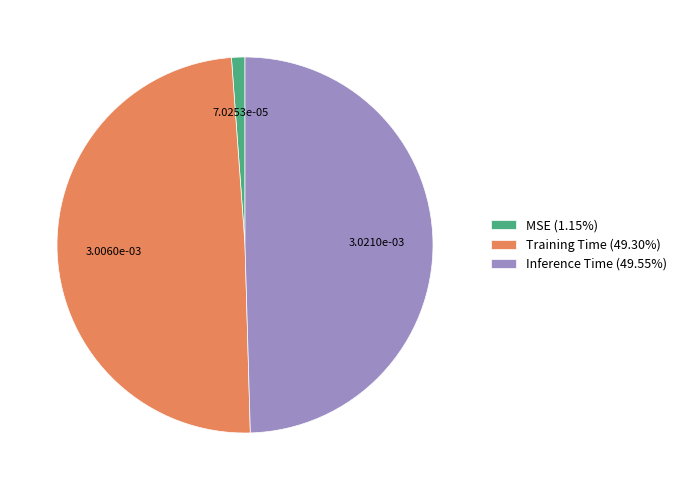

Does any single category account for the majority?

No